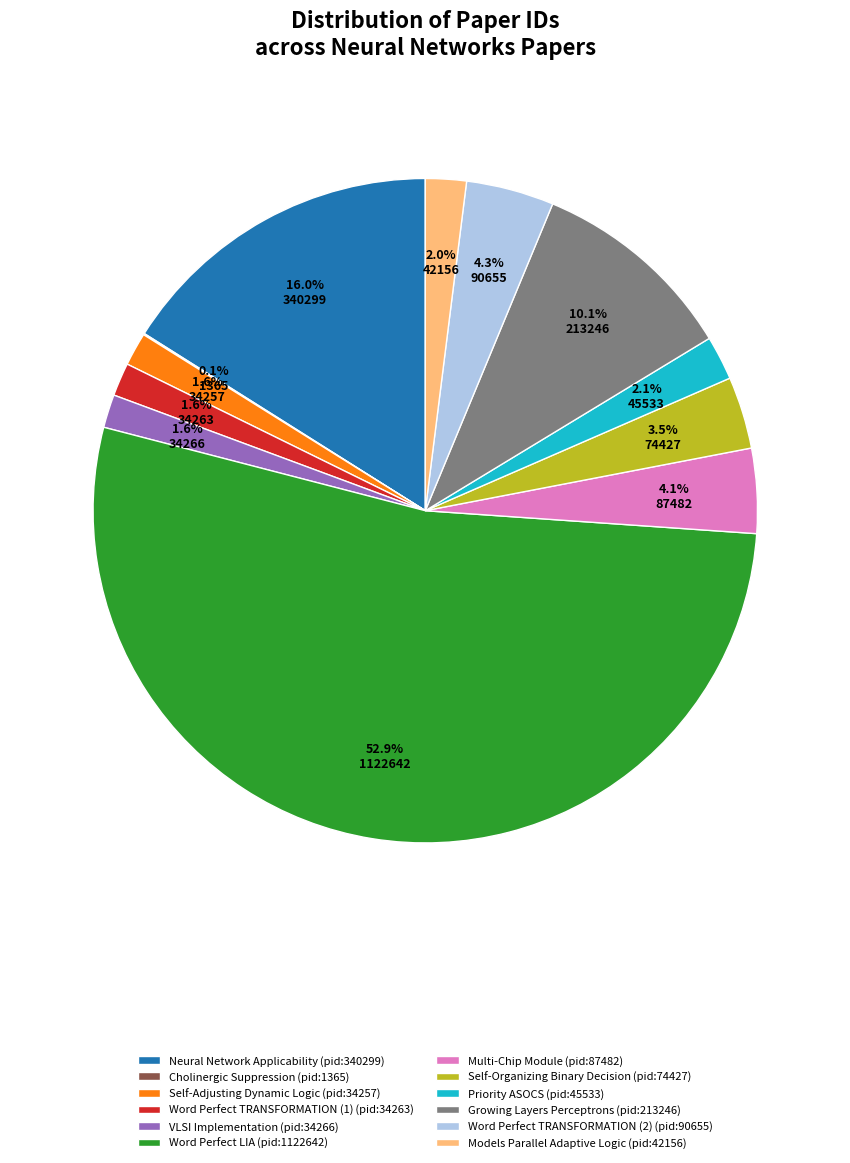

Which has a higher value, Multi-Chip Module (pid:87482) or Self-Organizing Binary Decision (pid:74427)?

Multi-Chip Module (pid:87482)